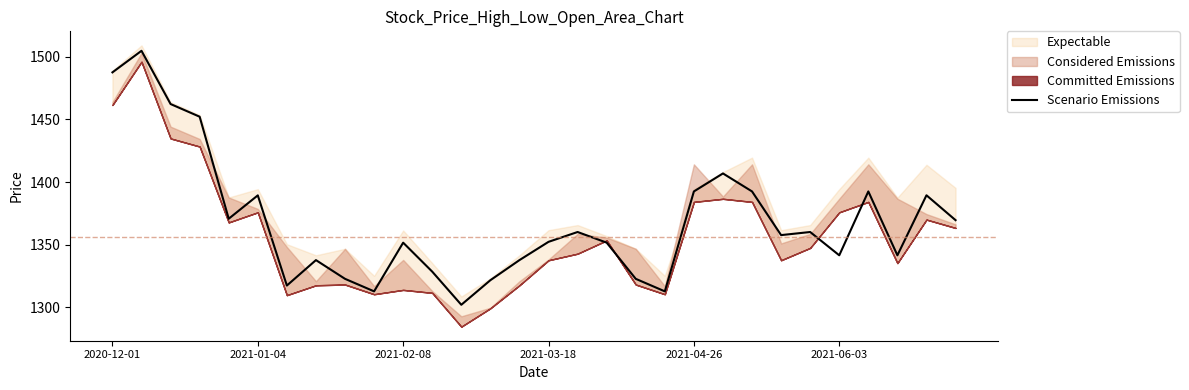

What is the lowest value of the Scenario Emissions series?

1302.1